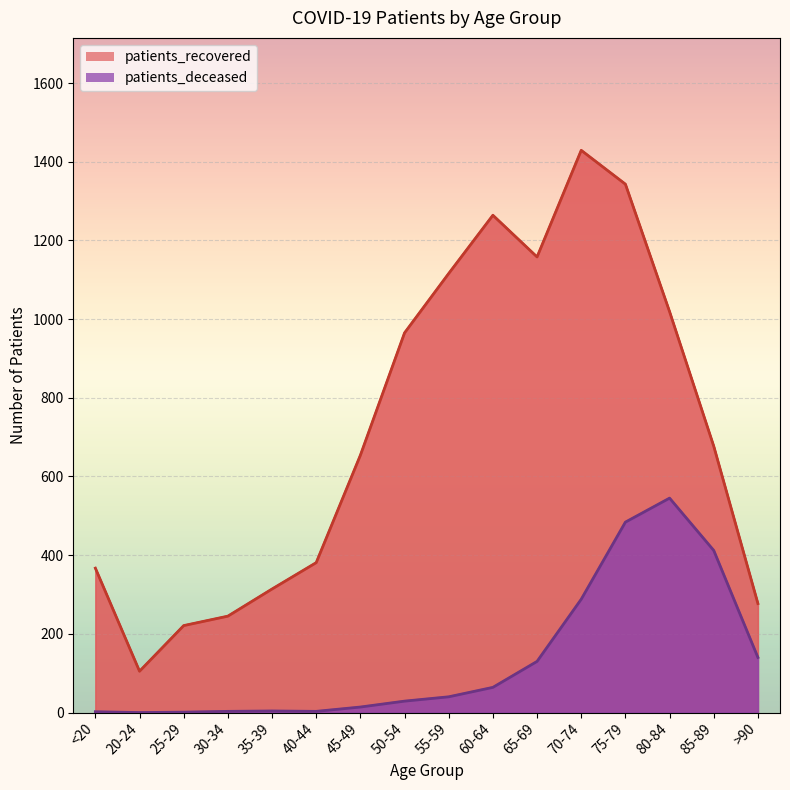

What are all the series names shown in the legend?

patients_recovered, patients_deceased